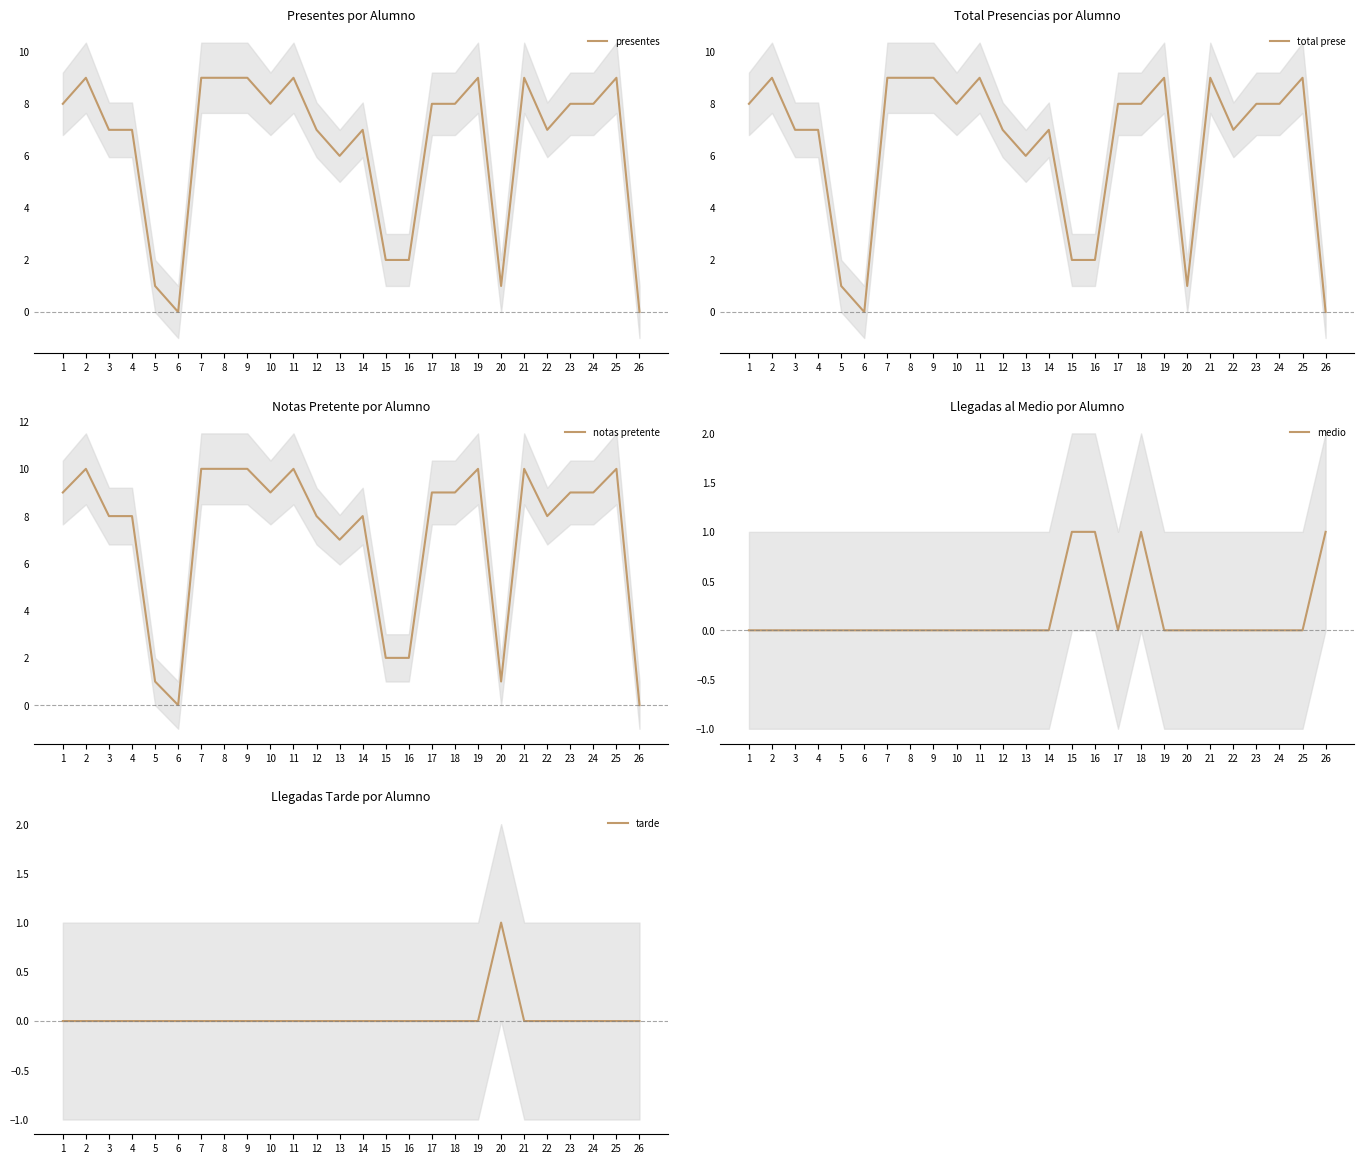

What is the difference between the second highest and second lowest values in the total prese series?

9